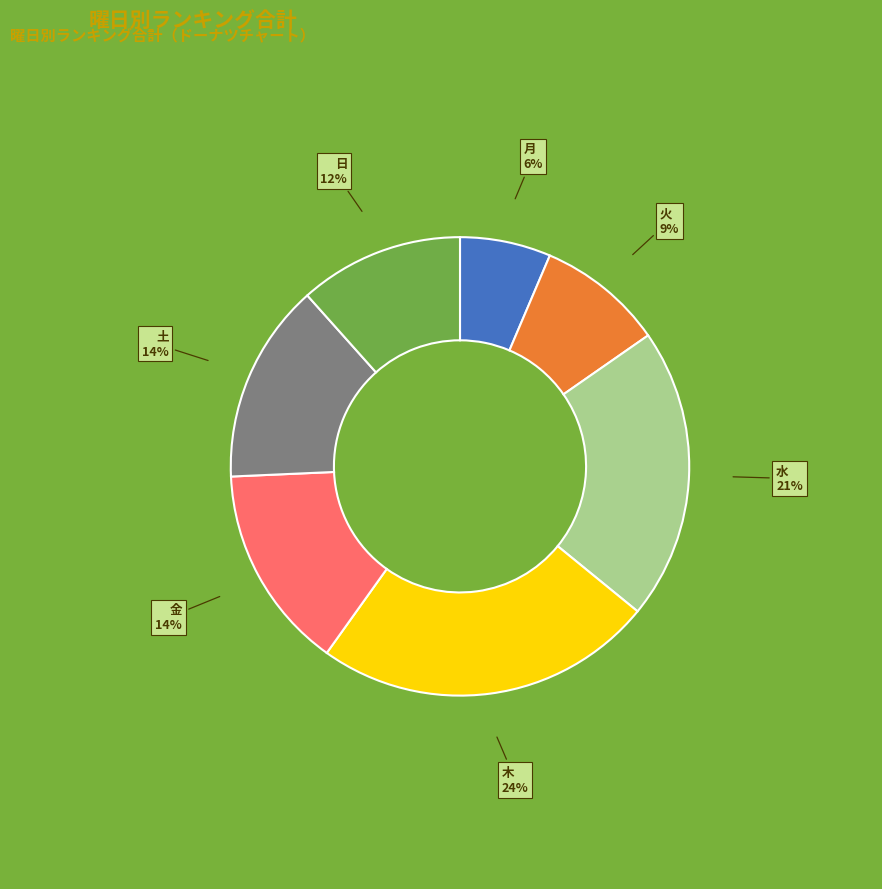

Is there a majority slice in this chart?

No